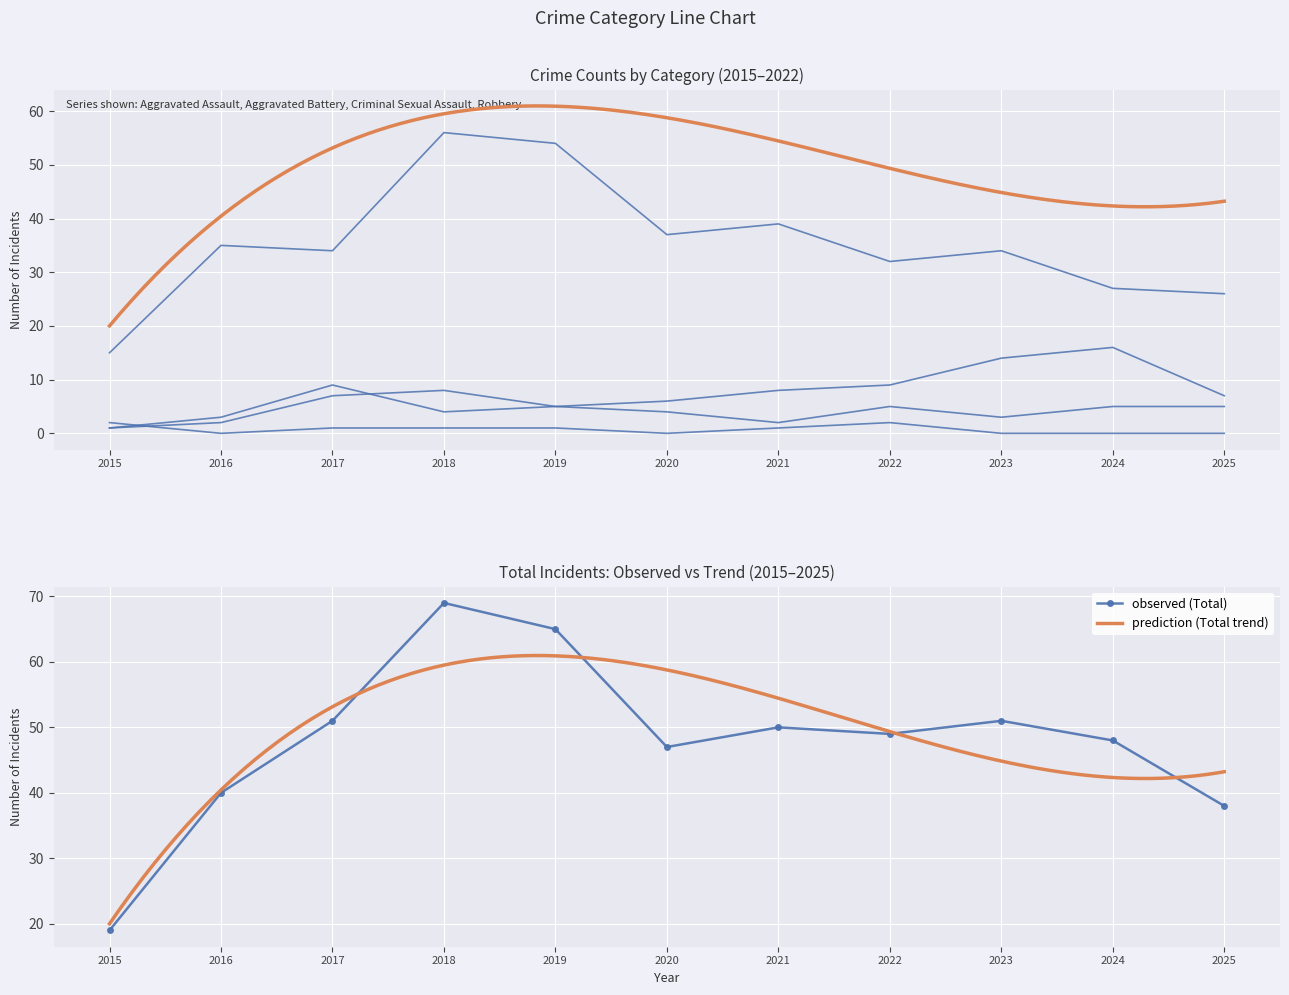

Read the Aggravated Assault value at 2024.

5